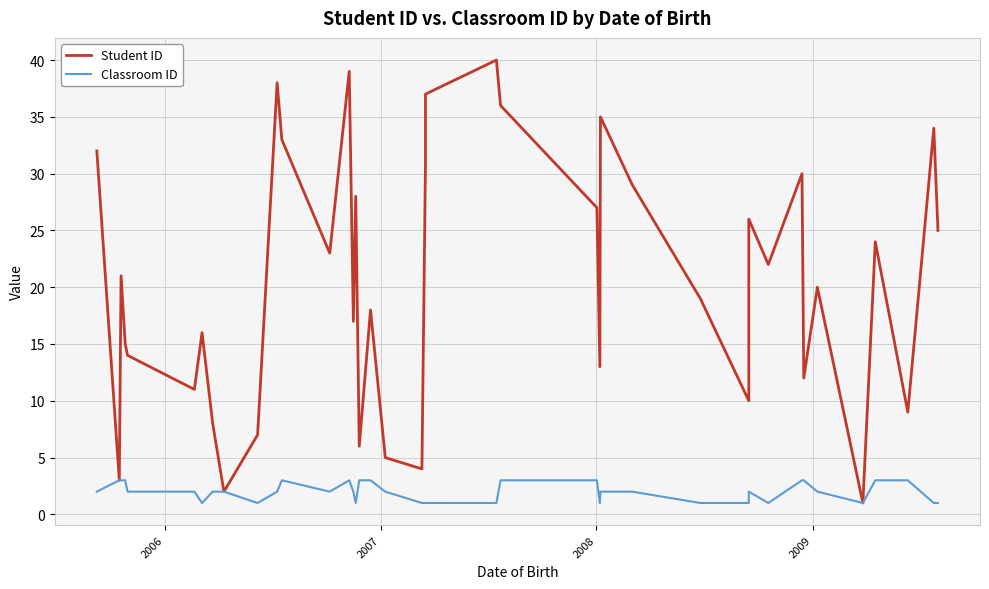

At which label does Classroom ID reach its peak?

2006